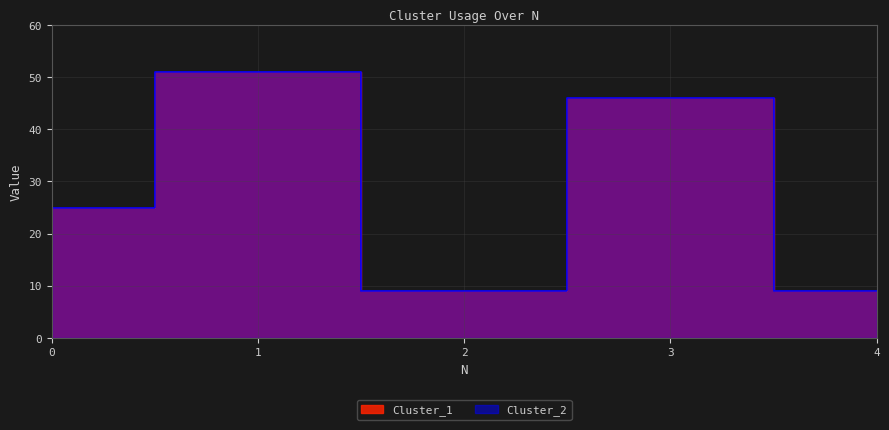

What are all the series names shown in the legend?

Cluster_1, Cluster_2